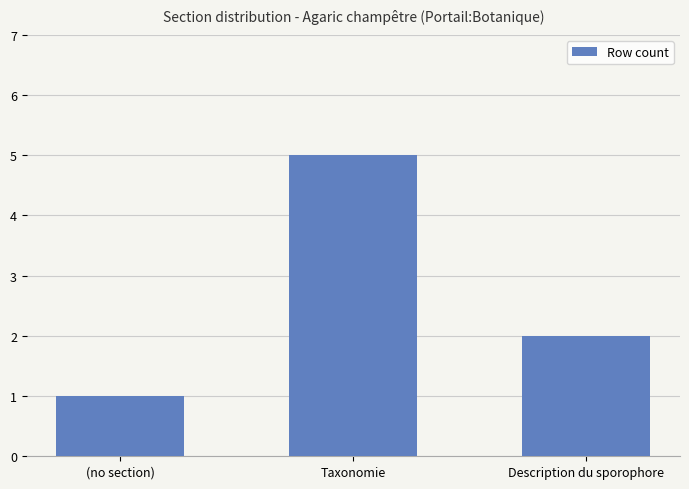

At which category does the chart reach its minimum across all series?

(no section)